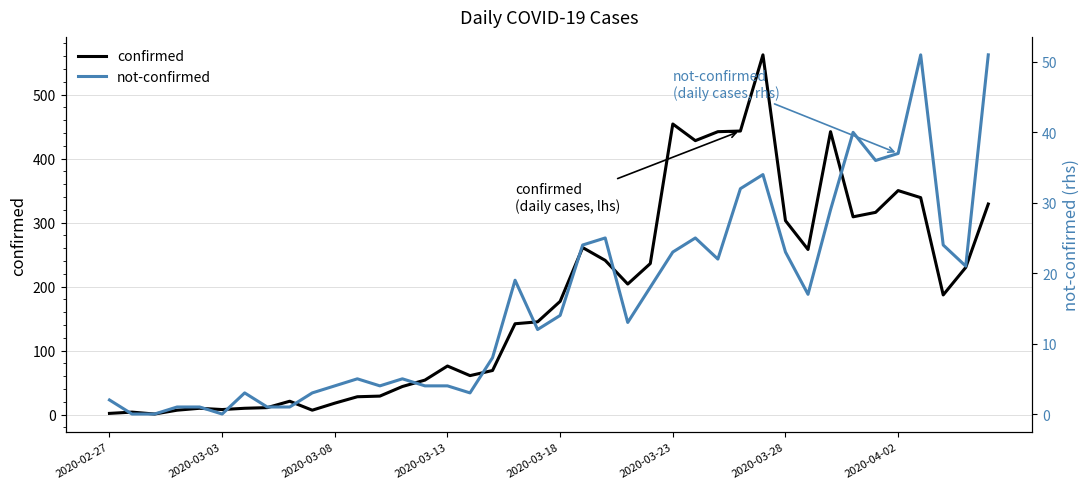

Rank the series by their maximum value, from lowest to highest.

not-confirmed, confirmed